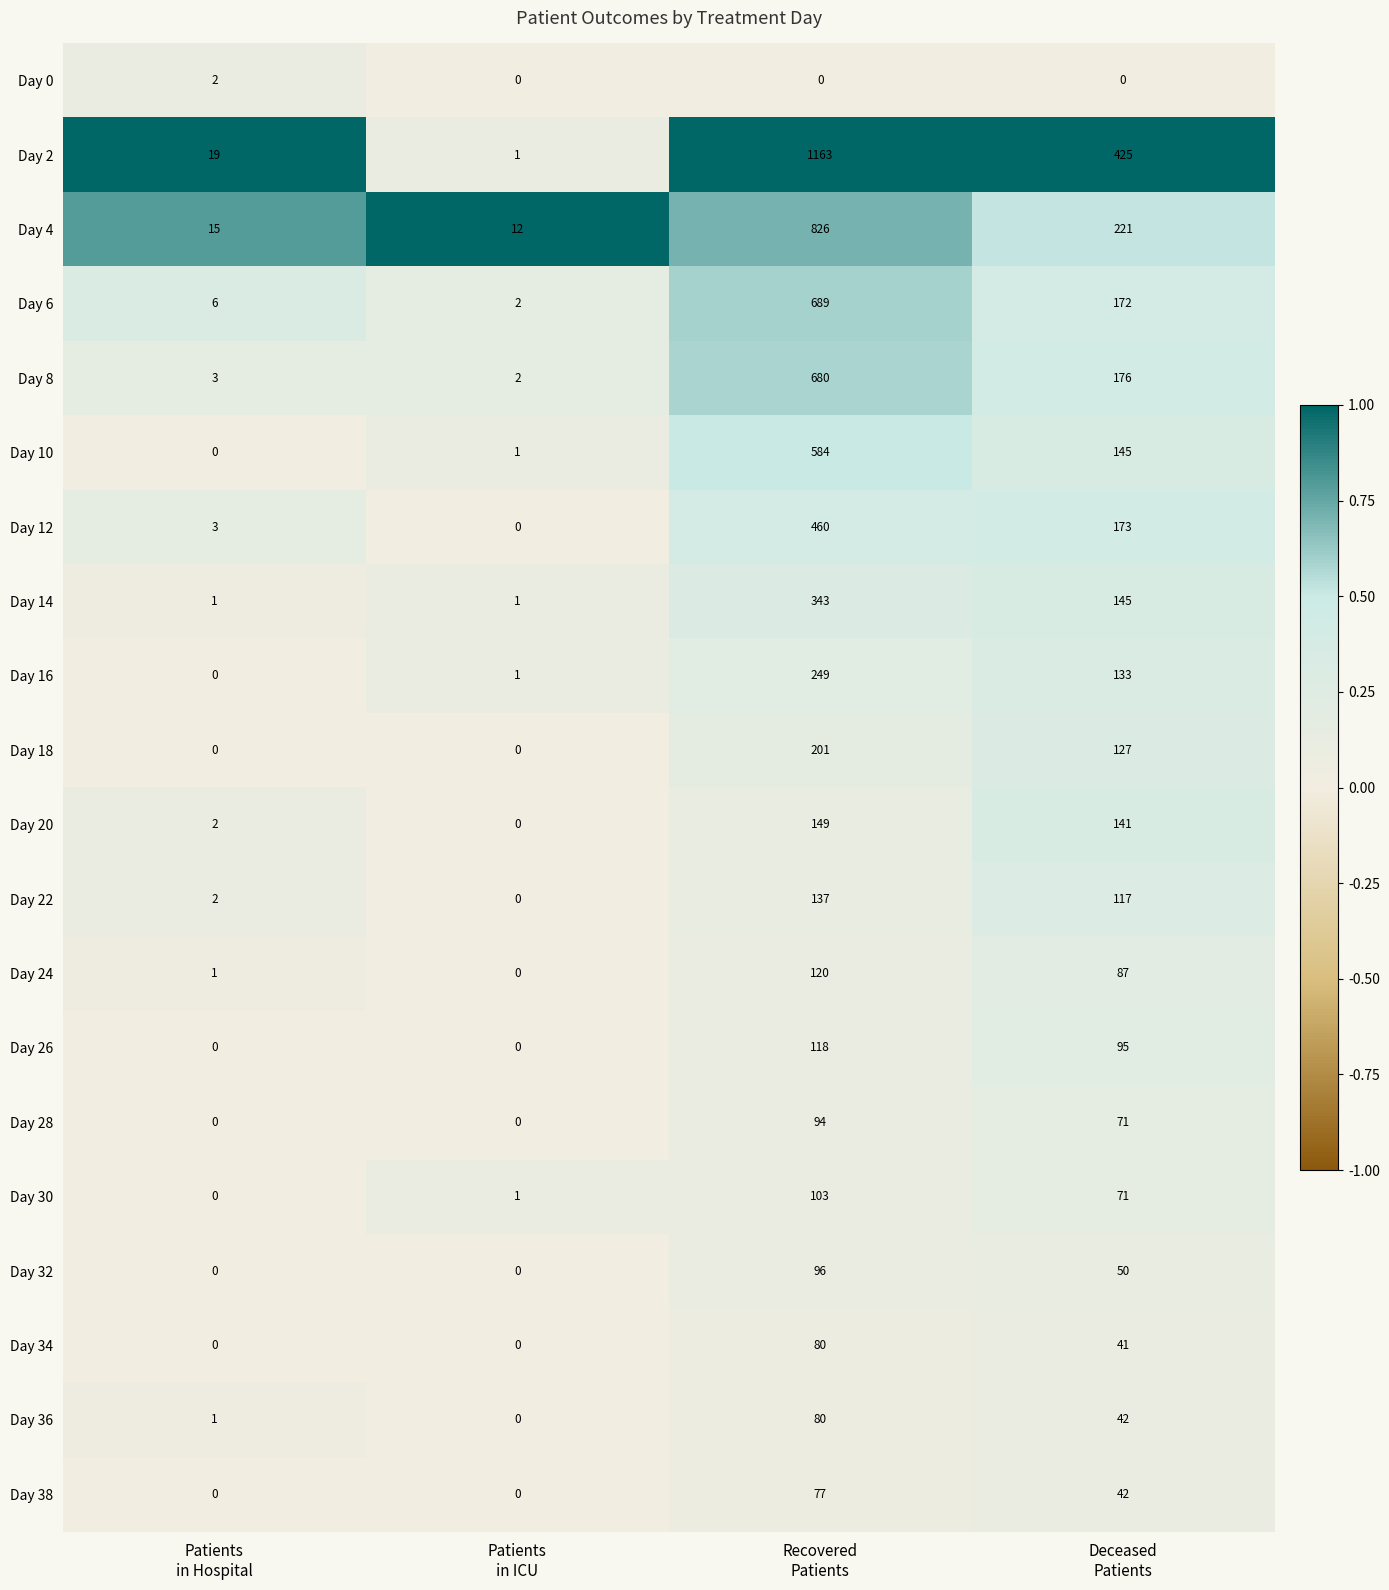

Between Patients
in ICU and Recovered
Patients, which series saw the biggest shift?

Day 2